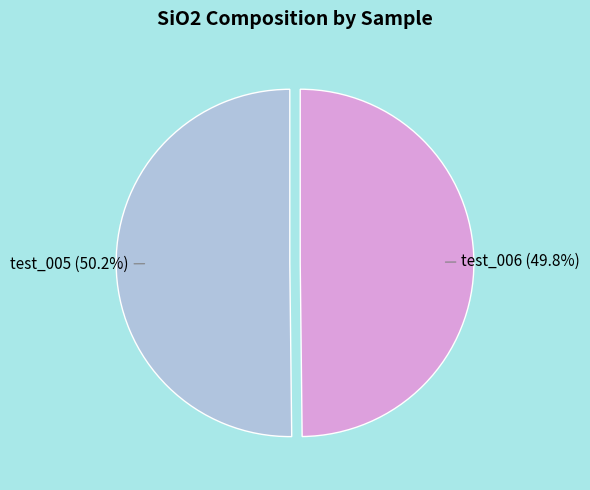

Is there a majority slice in this chart?

Yes